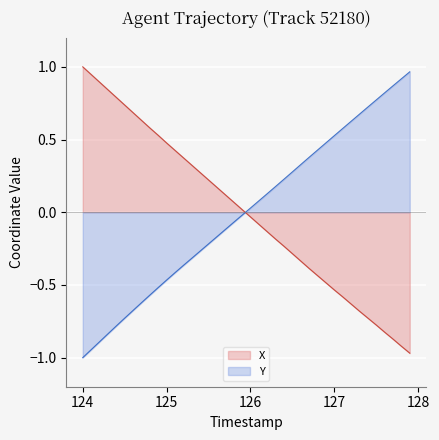

How many values in the Y series exceed 0?

20